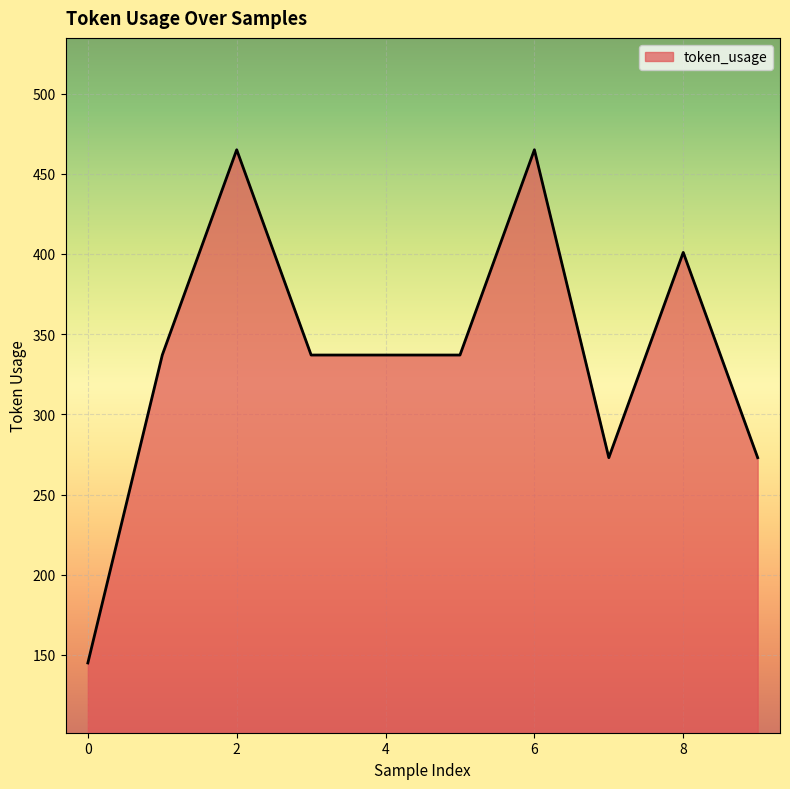

What is the smallest value displayed?

145